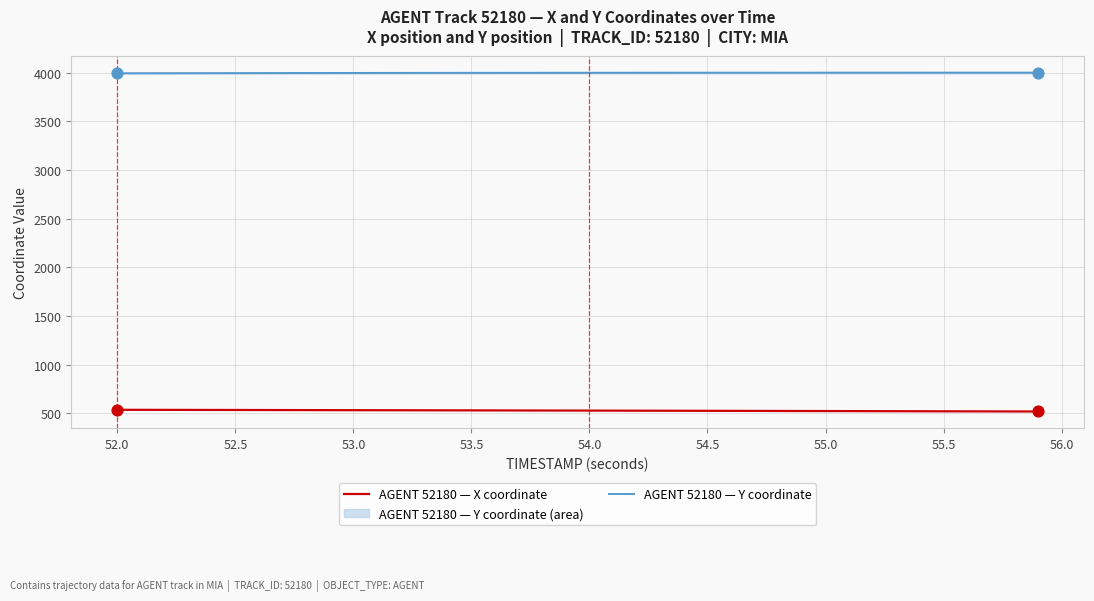

Which series reaches the minimum Y coordinate?

AGENT 52180 — X coordinate